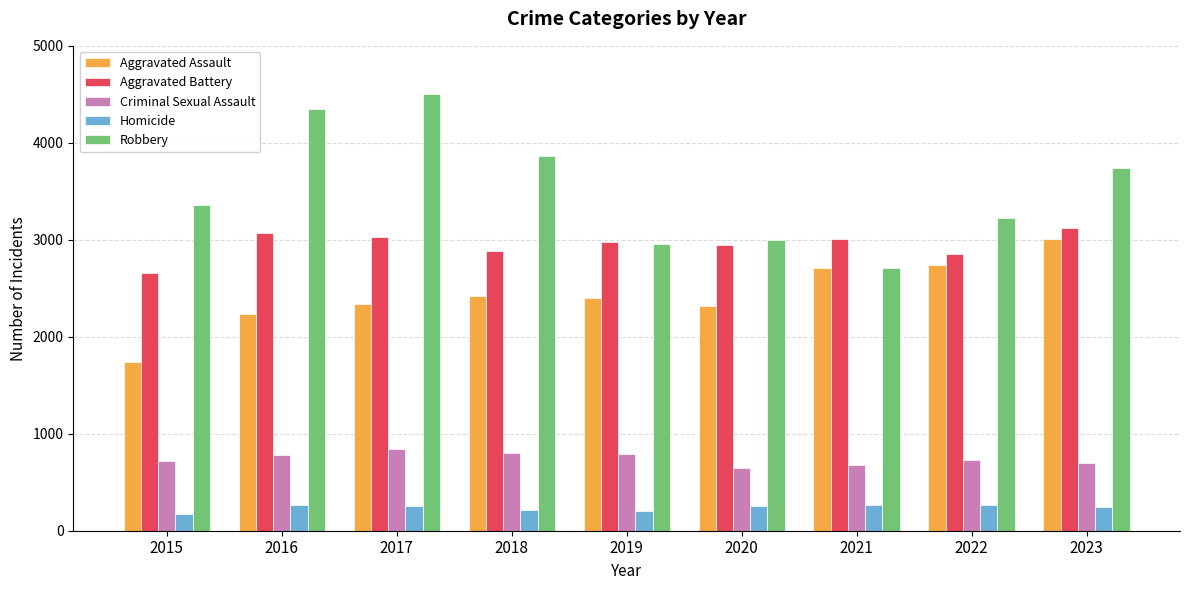

Rank the series by their average value, from lowest to highest.

Homicide, Criminal Sexual Assault, Aggravated Assault, Aggravated Battery, Robbery